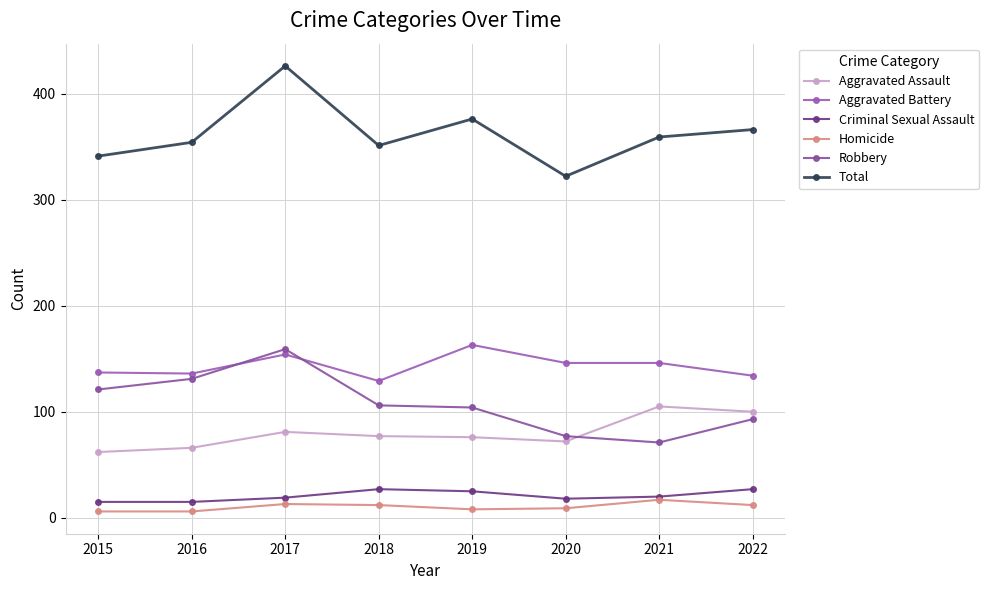

Which series changed the most between 2019 and 2020?

Total